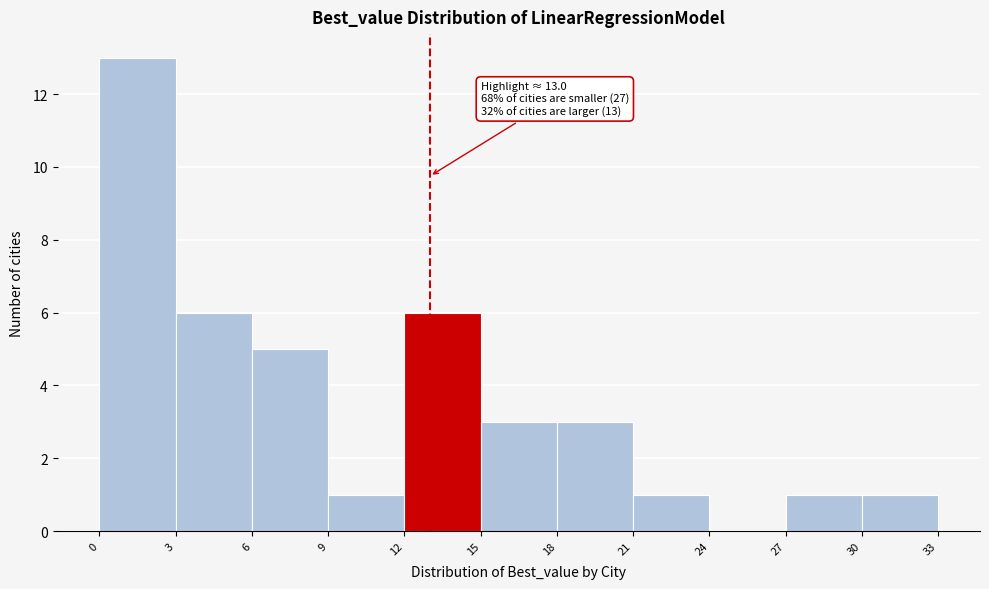

Which range on the x-axis has the tallest bar?

0 to 3